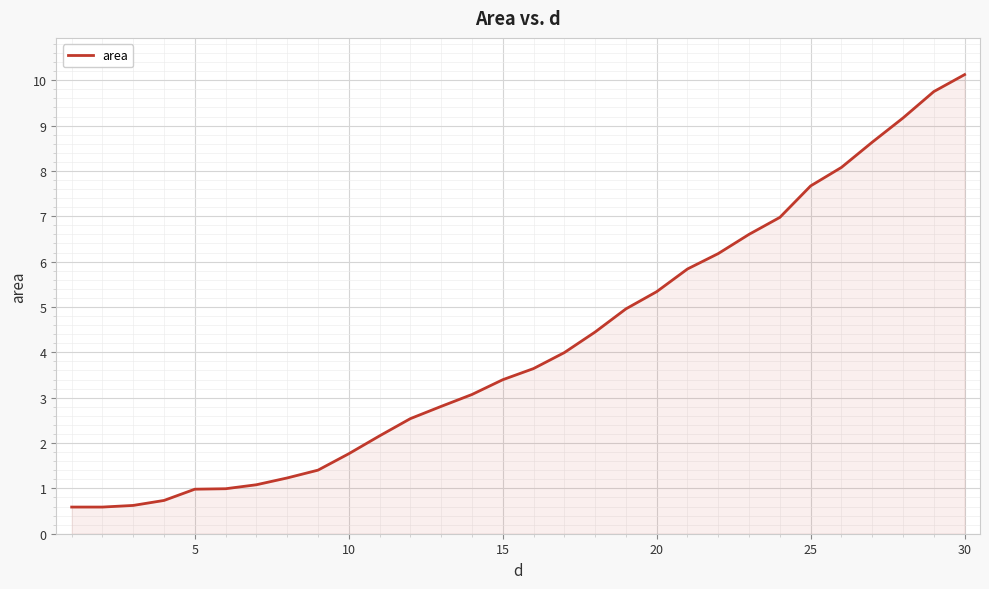

How many values exceed 3?

17